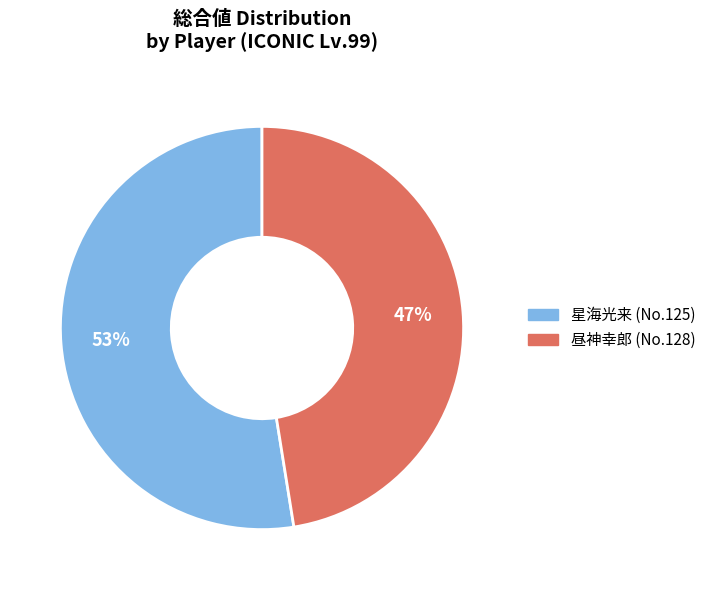

What is the majority slice?

星海光来 (No.125)